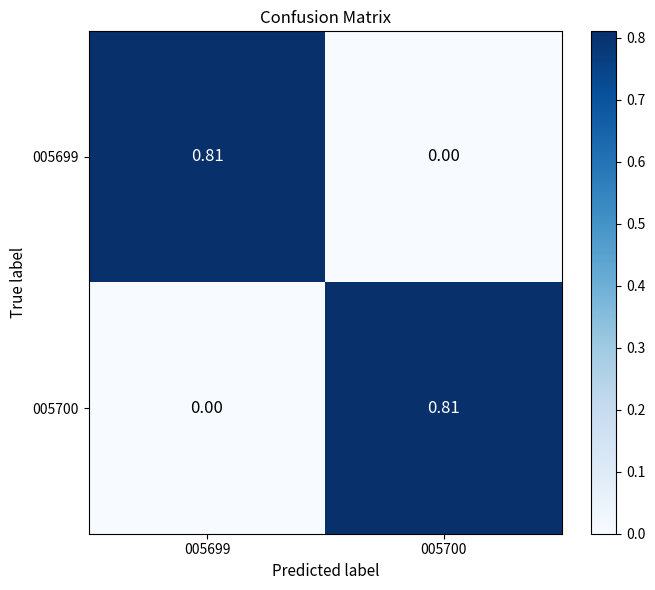

How many data points in 005700 are above 0?

1